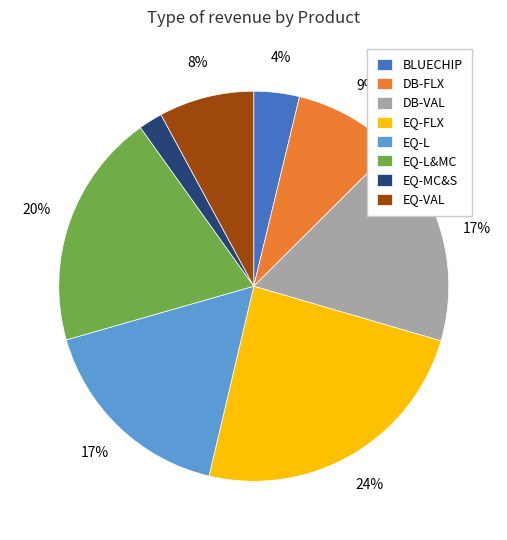

True or false: EQ-FLX accounts for 24% of the total.

True